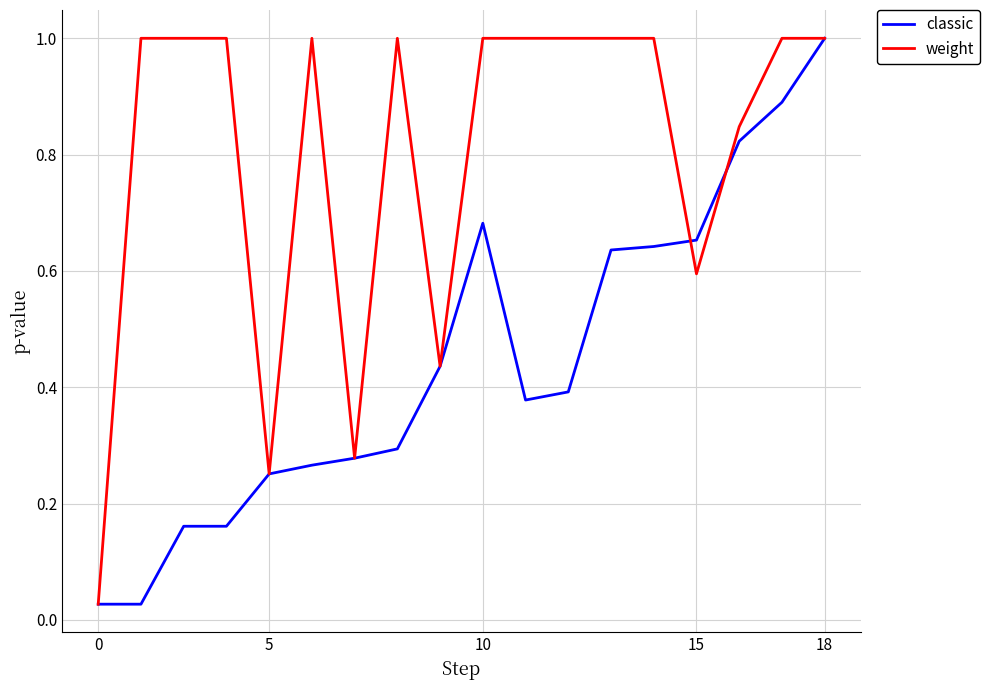

Is this an area chart (filled region under the line)?

No